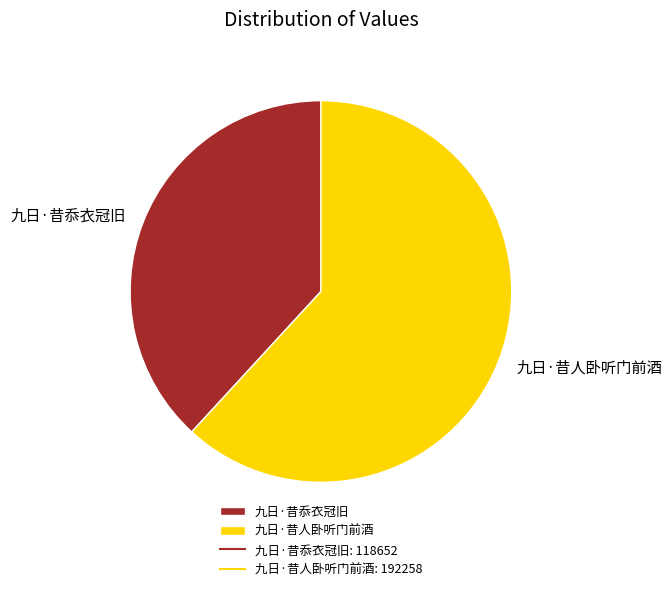

How many segments does this pie chart have?

2